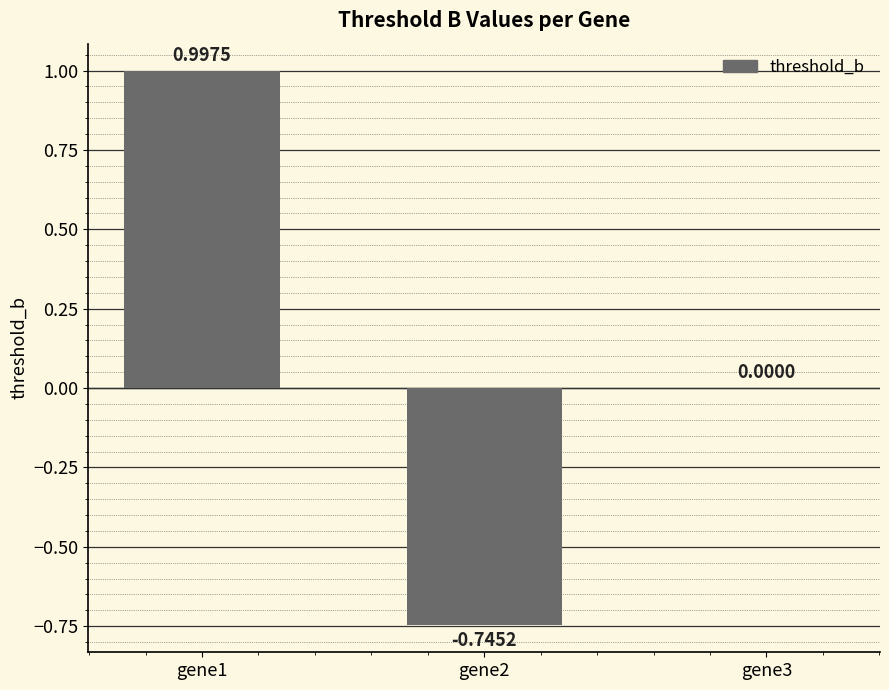

What is the change in value from gene1 to gene2?

-1.7